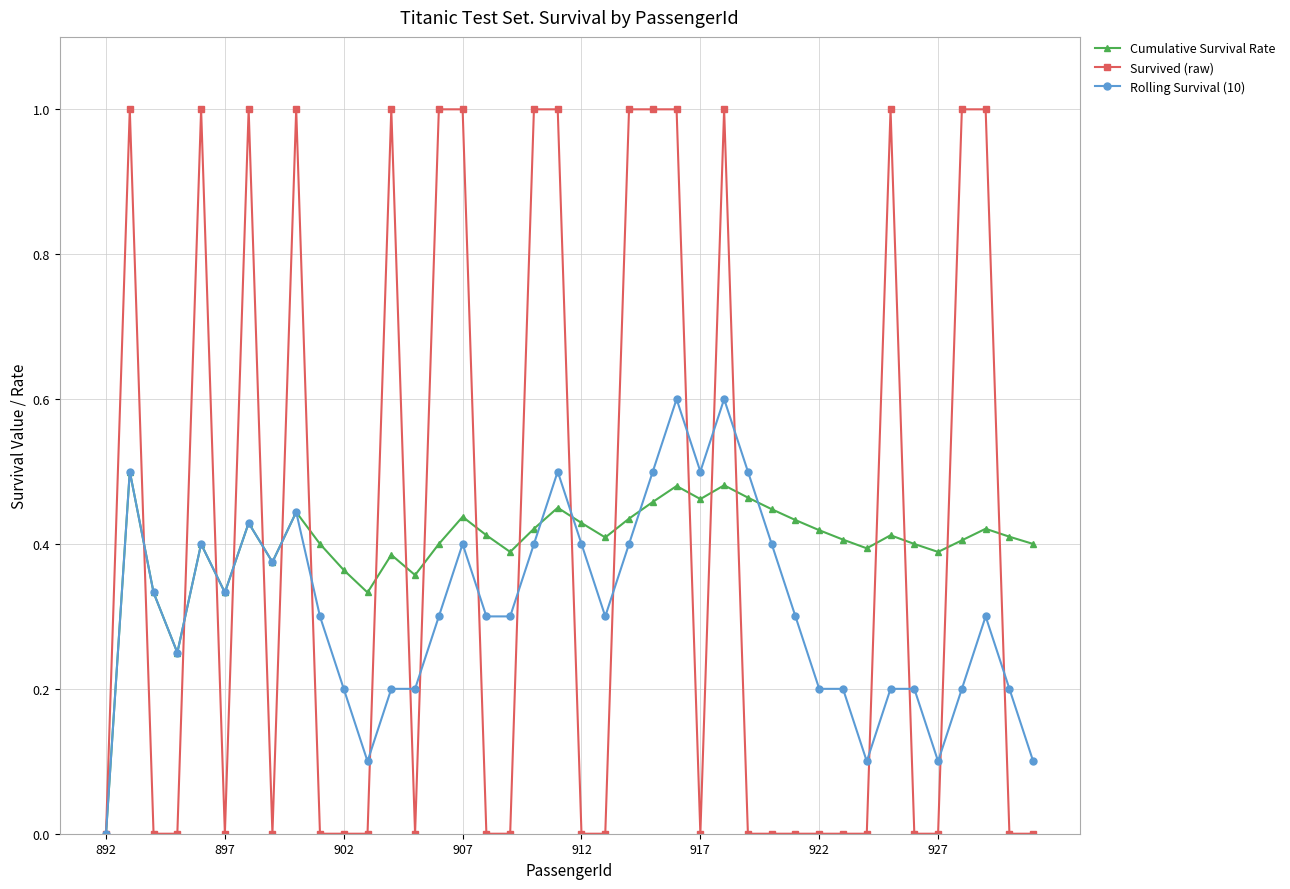

Which series has the widest spread of values?

Survived (raw)